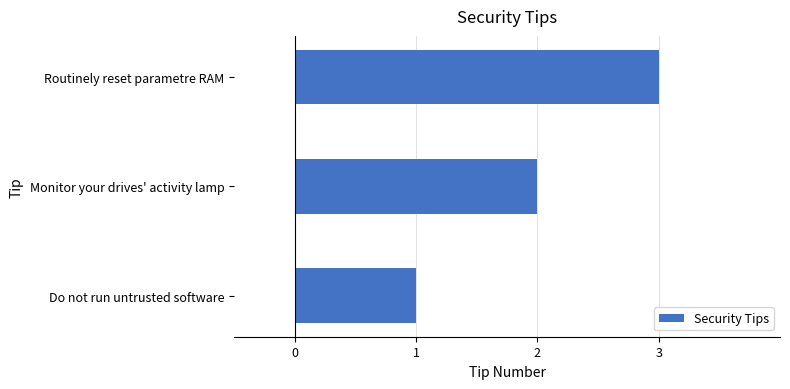

What is the sum of the values at Monitor your drives' activity lamp and Do not run untrusted software?

3